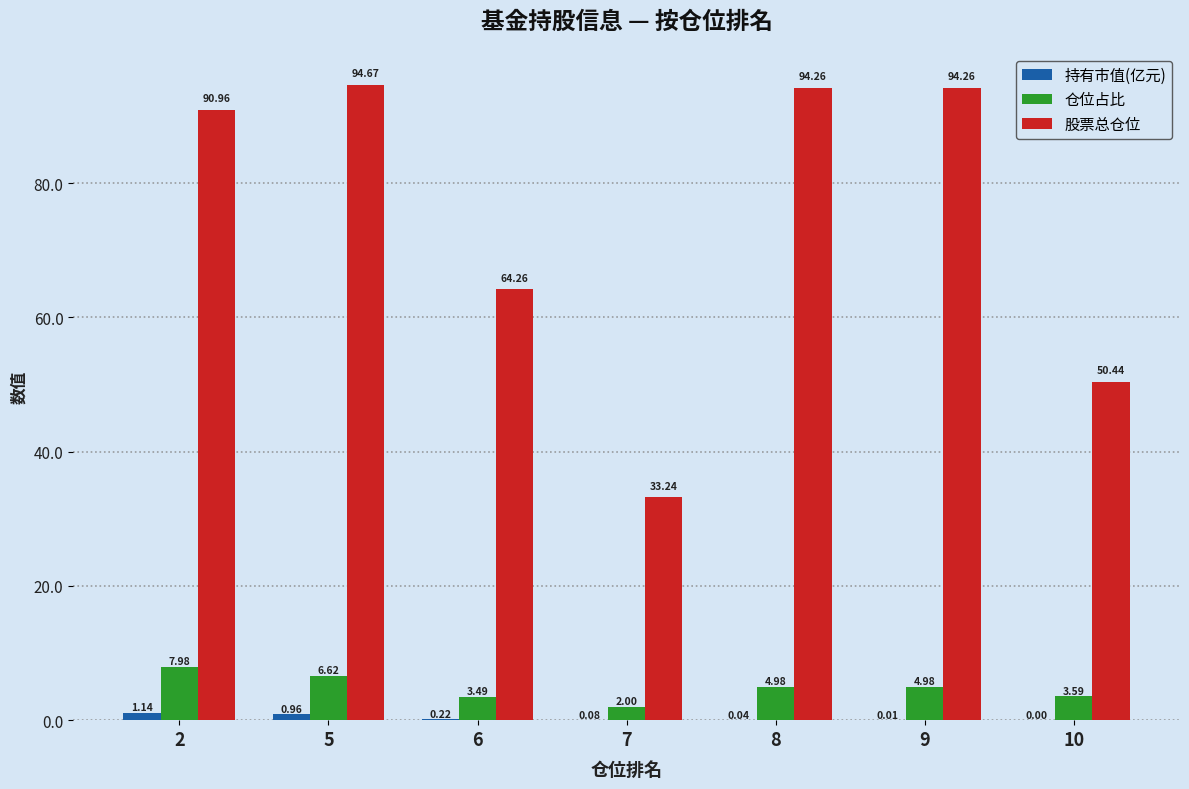

How many values in the 仓位占比 series exceed 4?

4